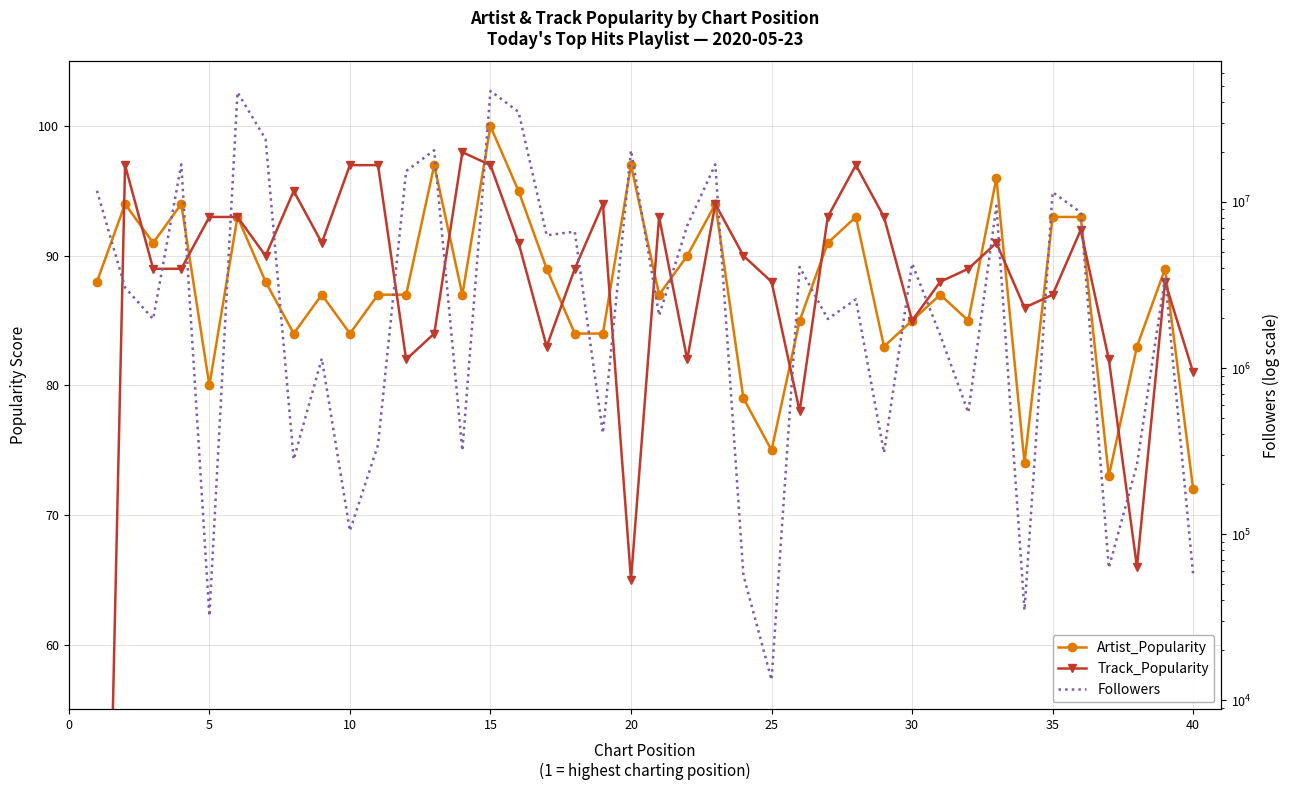

How many categories are shown in the chart?

40